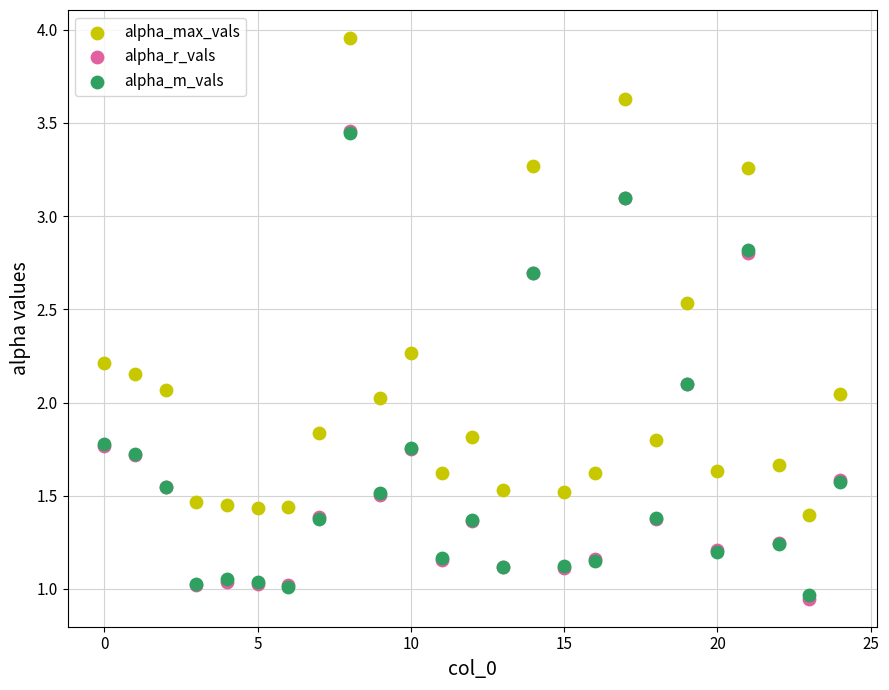

What are all the series names shown in the legend?

alpha_max_vals, alpha_r_vals, alpha_m_vals